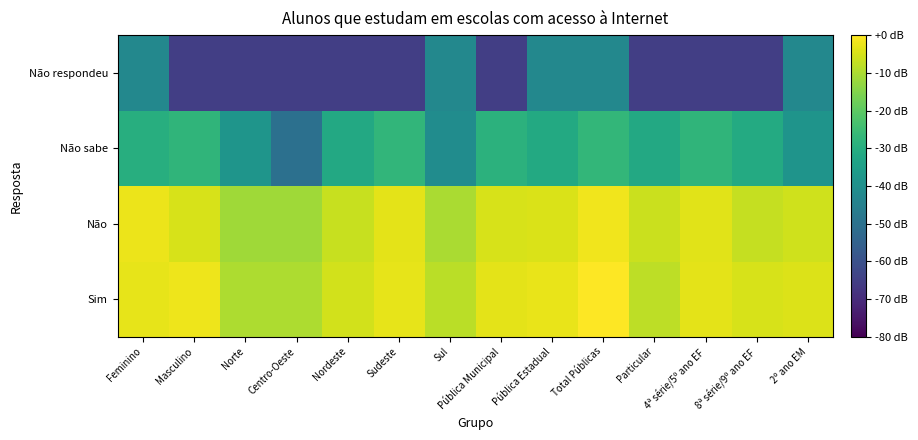

Rank the series at 8ª série/9º ano EF from highest to lowest value.

Sim, Não, Não sabe, Não respondeu